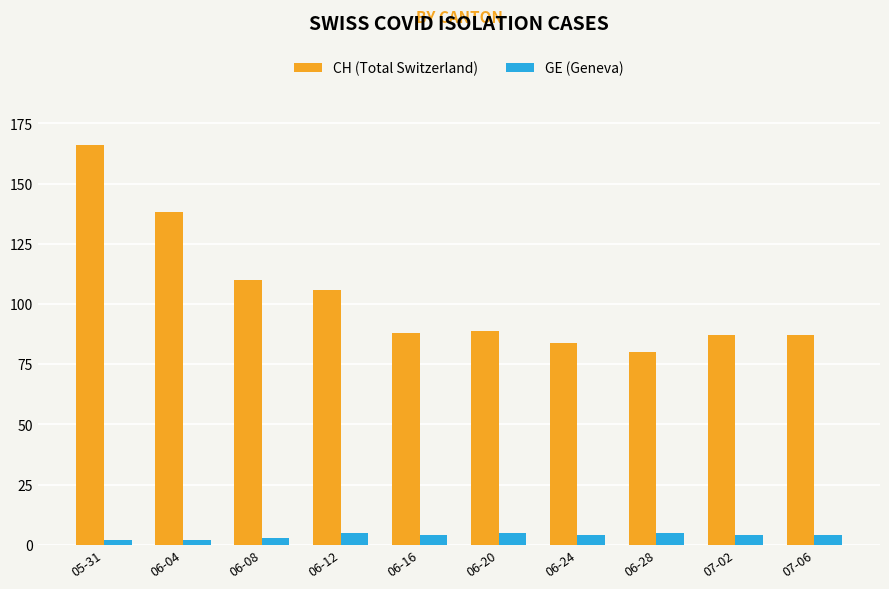

What is the sum of all CH (Total Switzerland) values?

1035